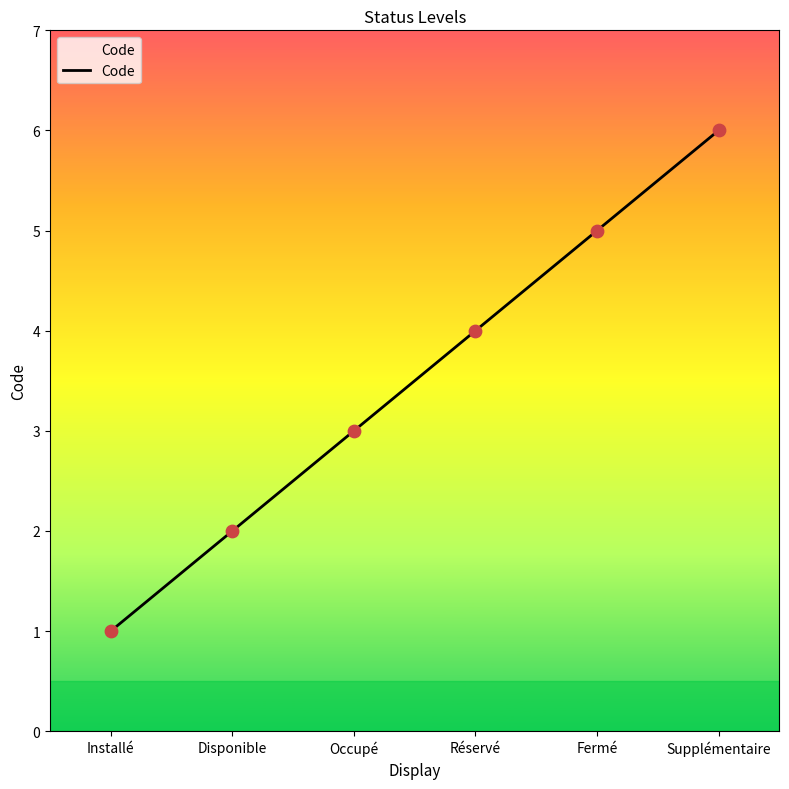

Which has a higher value, Disponible or Installé?

Disponible